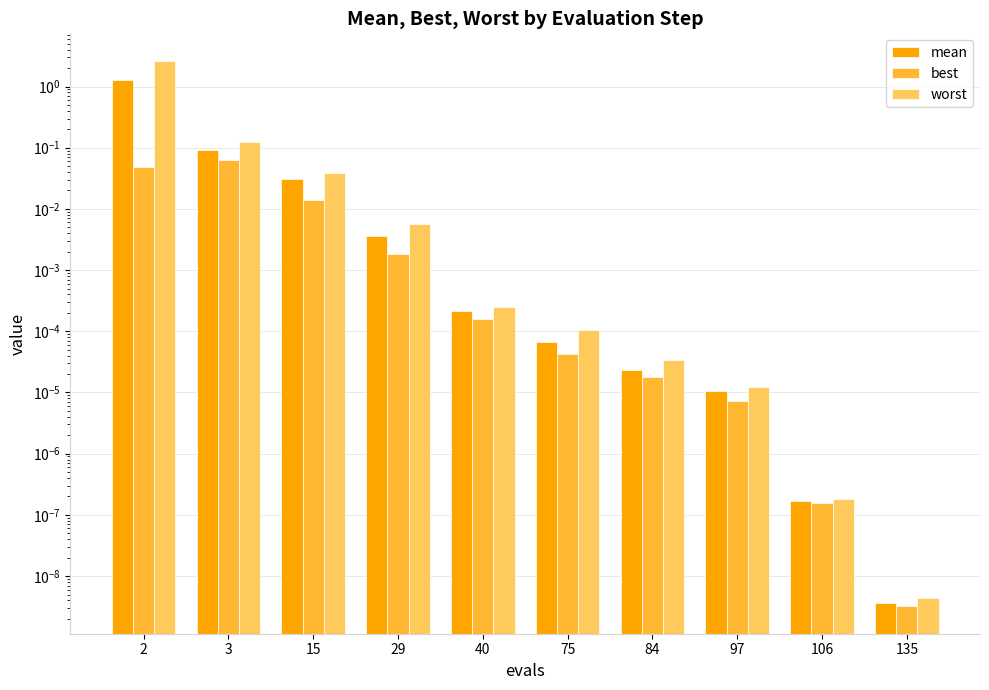

List the labels in order of mean value, smallest first.

135, 106, 97, 84, 75, 40, 29, 15, 3, 2